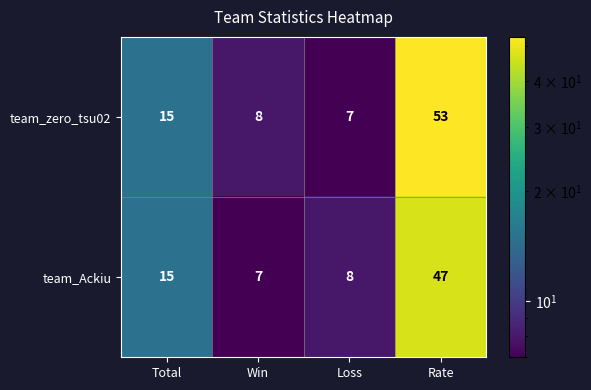

List the series in order of their overall mean, highest first.

team_zero_tsu02, team_Ackiu